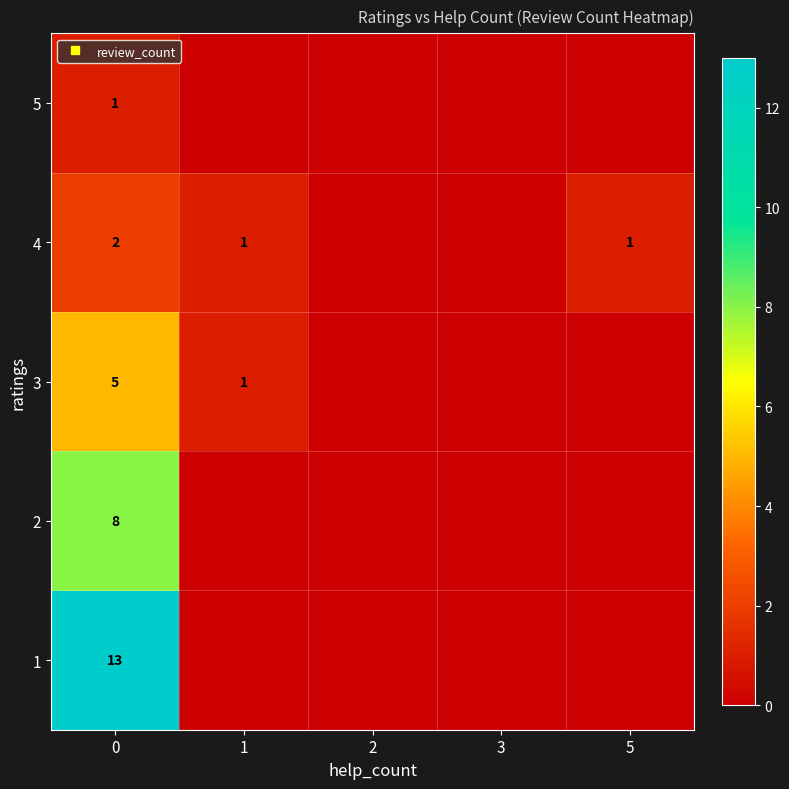

How many series are shown in this chart?

5